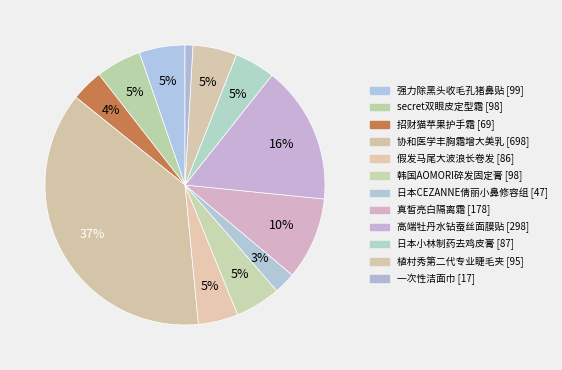

Count the number of slices in the pie.

12